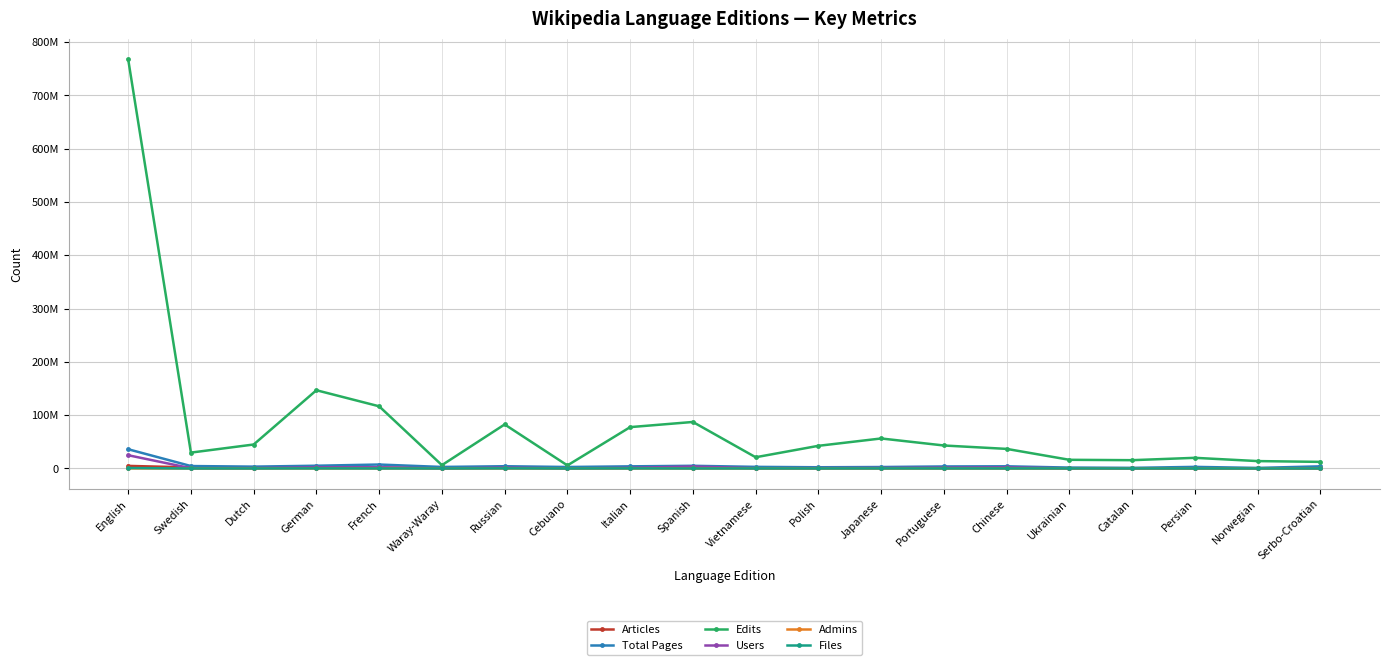

Is this an area chart (filled region under the line)?

No